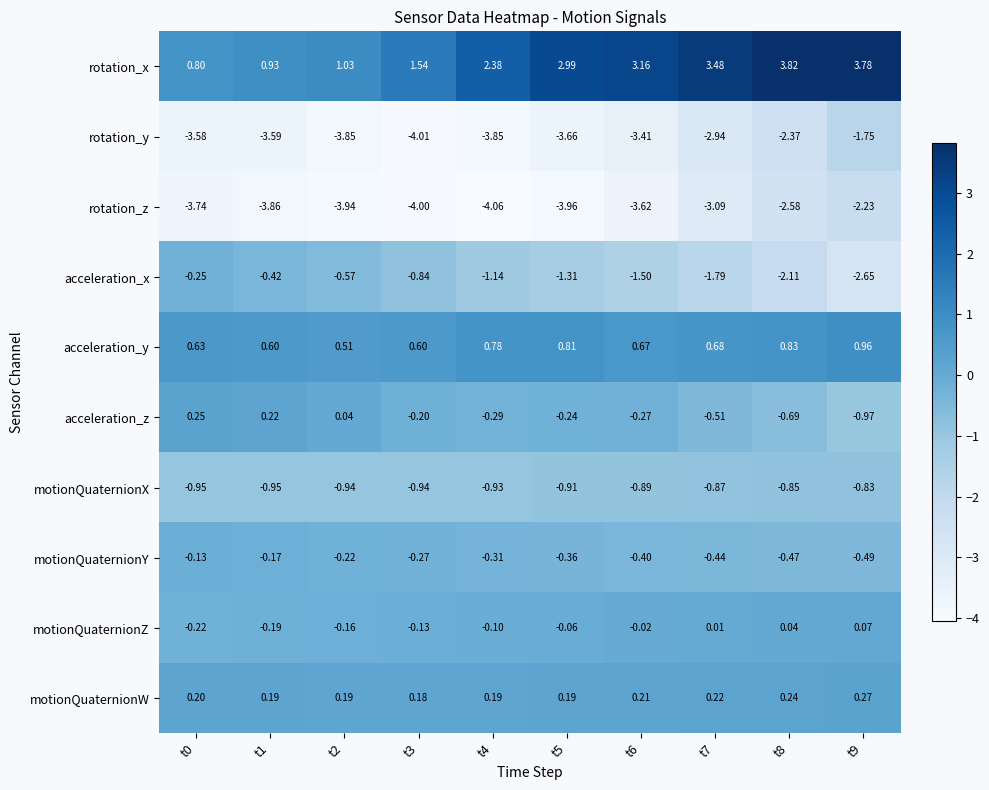

At which category is the sum across all series the highest?

t9